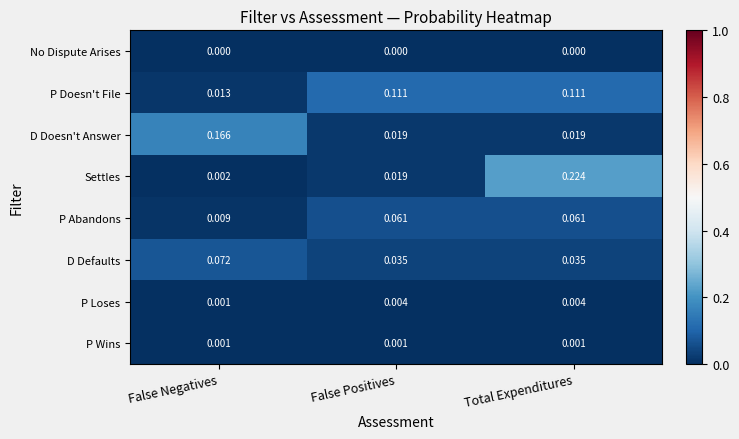

Which series changed the most between False Positives and Total Expenditures?

Settles